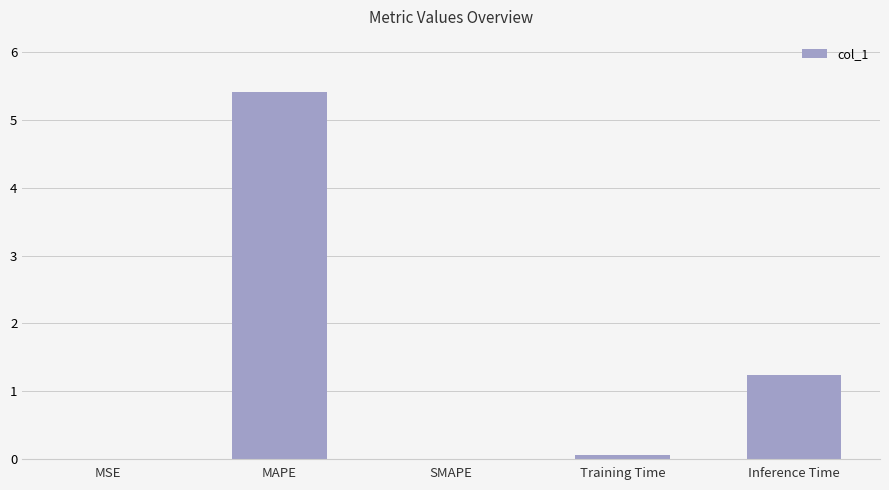

What is the greatest value displayed?

5.4